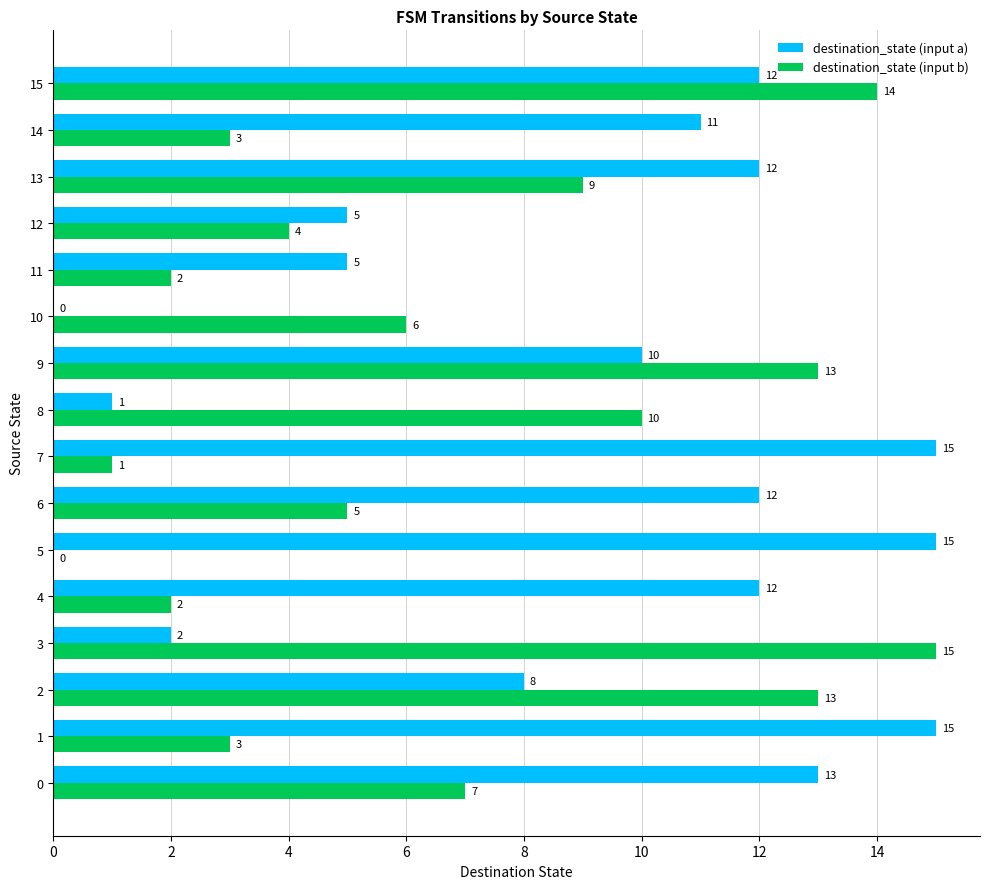

The value of destination_state (input a) at 12 is 5. True or false?

True